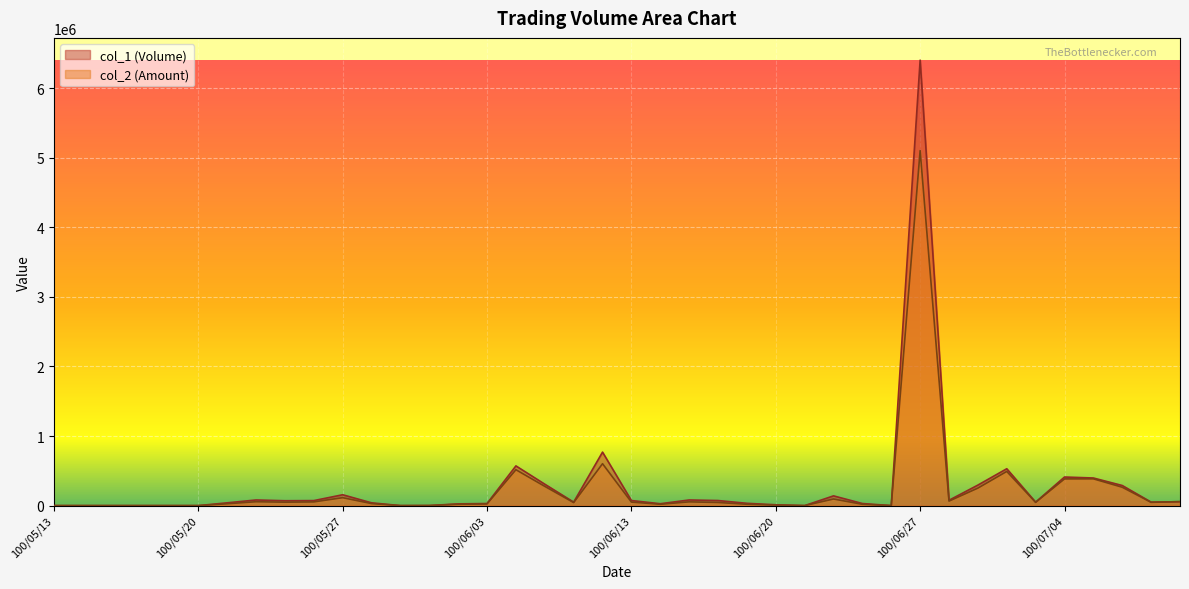

What value does the col_2 (Amount) series have at 100/06/23, to the nearest 100?

18900